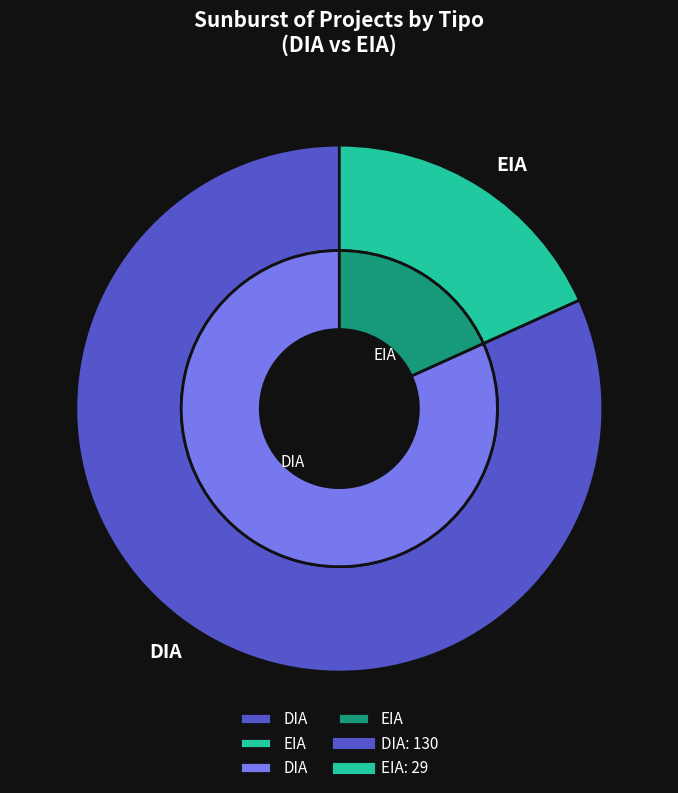

What is the change in value from DIA to EIA?

-101